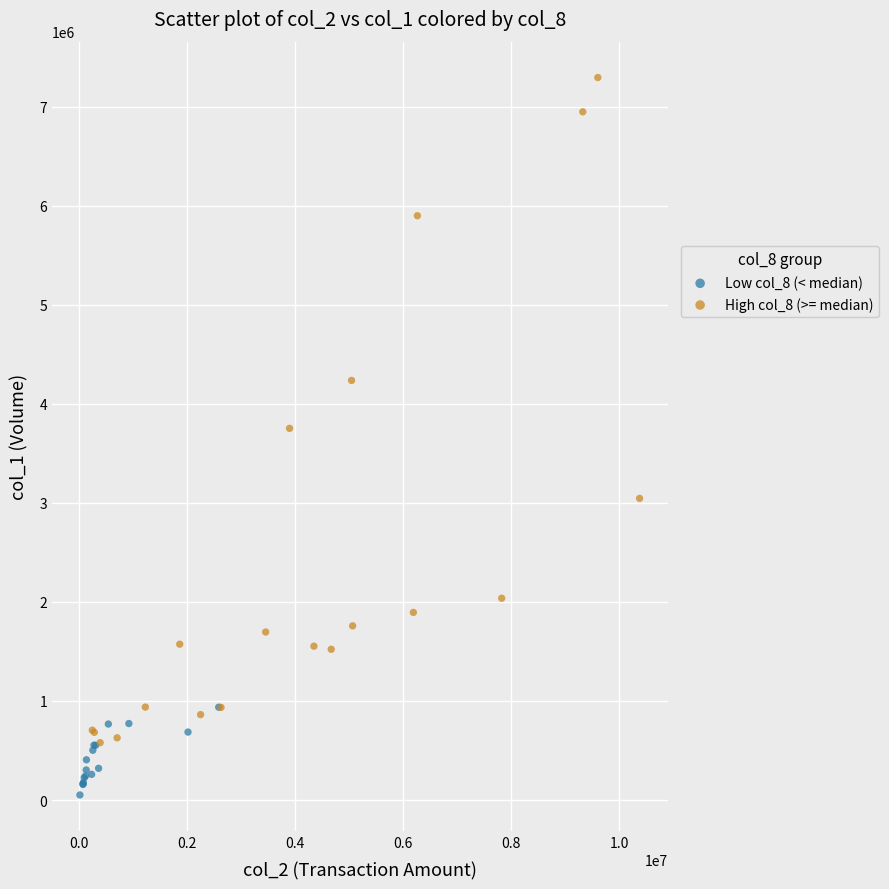

Which series contains the highest Y value?

High col_8 (>= median)